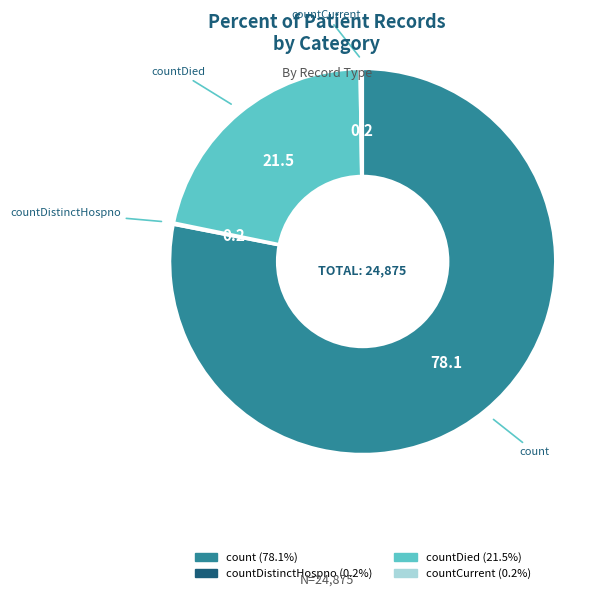

Does any single category account for the majority?

Yes